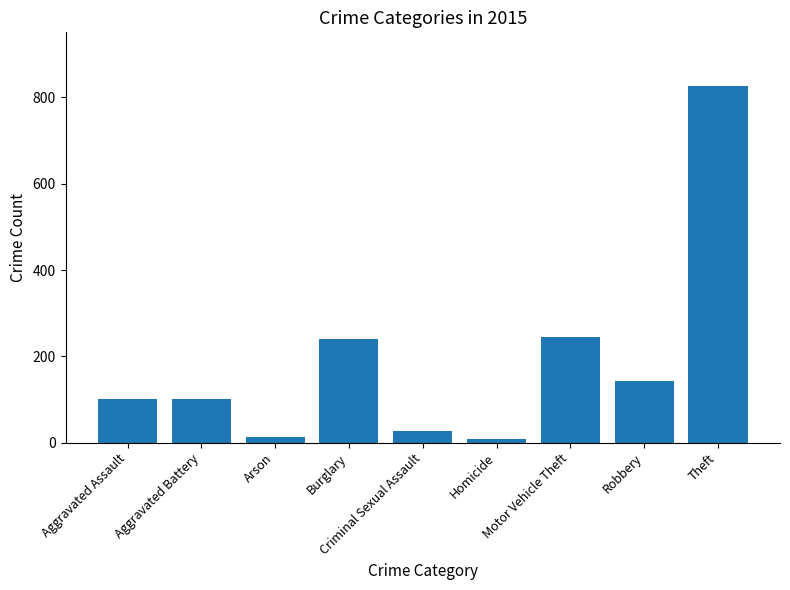

What is the label of the 7th bar from the left?

Motor Vehicle Theft